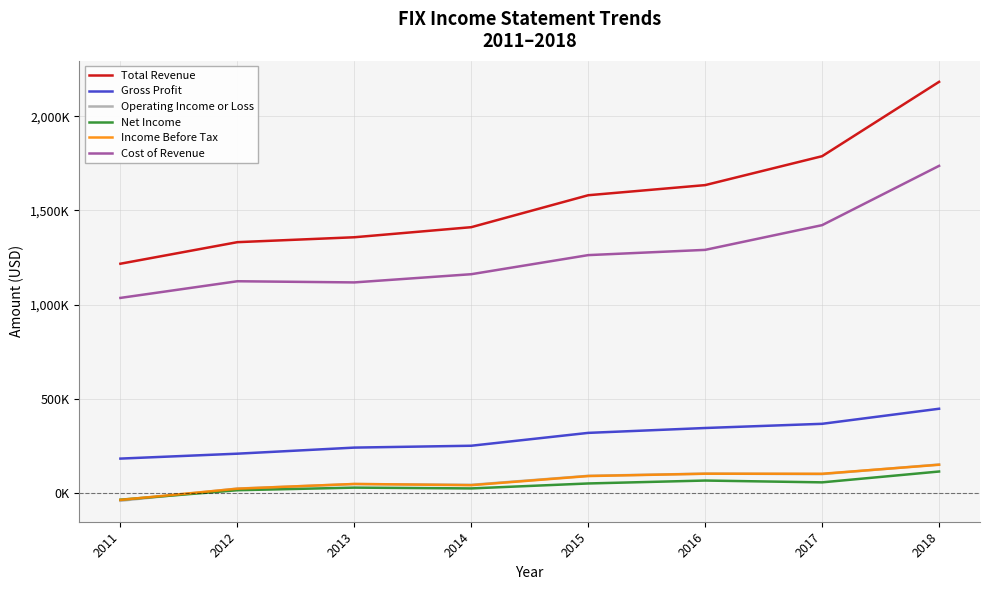

Which series changed the most between 2012 and 2017?

Total Revenue